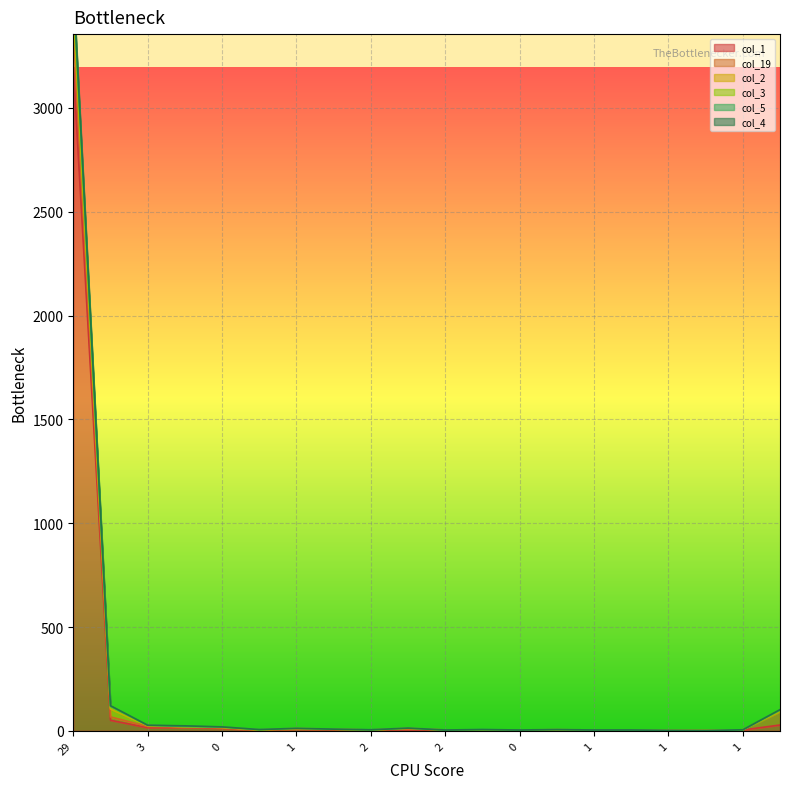

How many data points in col_3 are above 6?

9